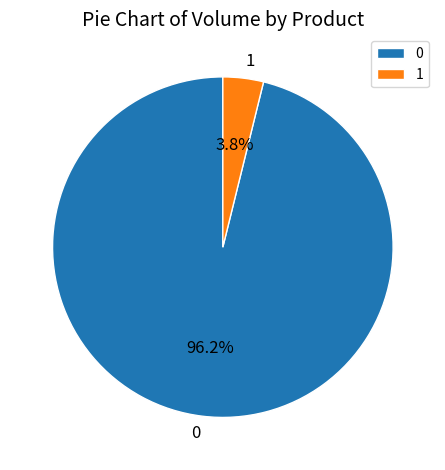

What percentage do 1 and 0 together represent?

100.0%